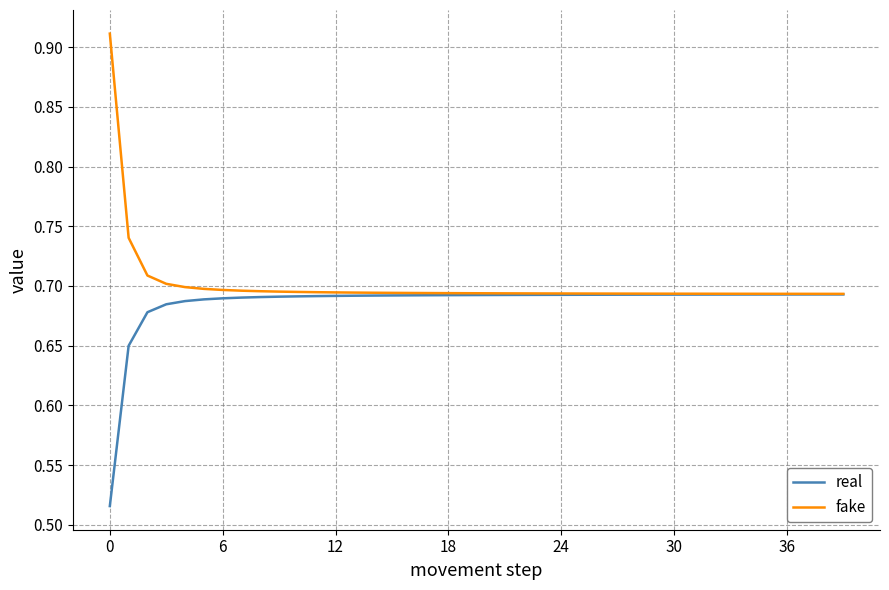

Does the chart have visible grid lines?

Yes